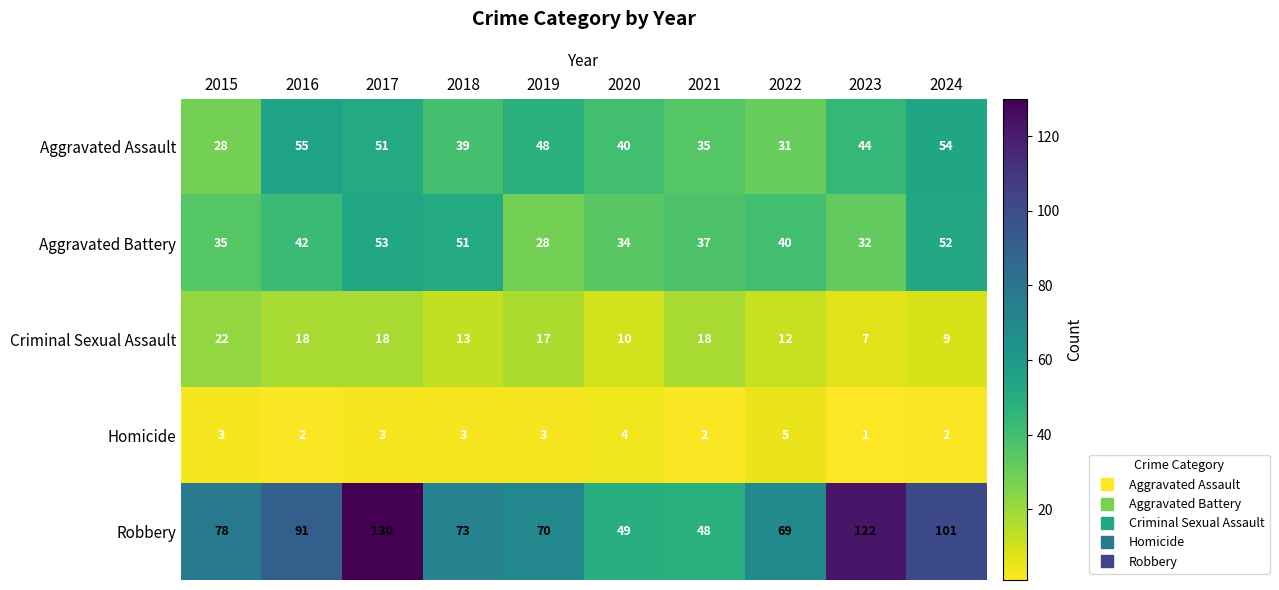

Which series has the largest total across all categories?

Robbery